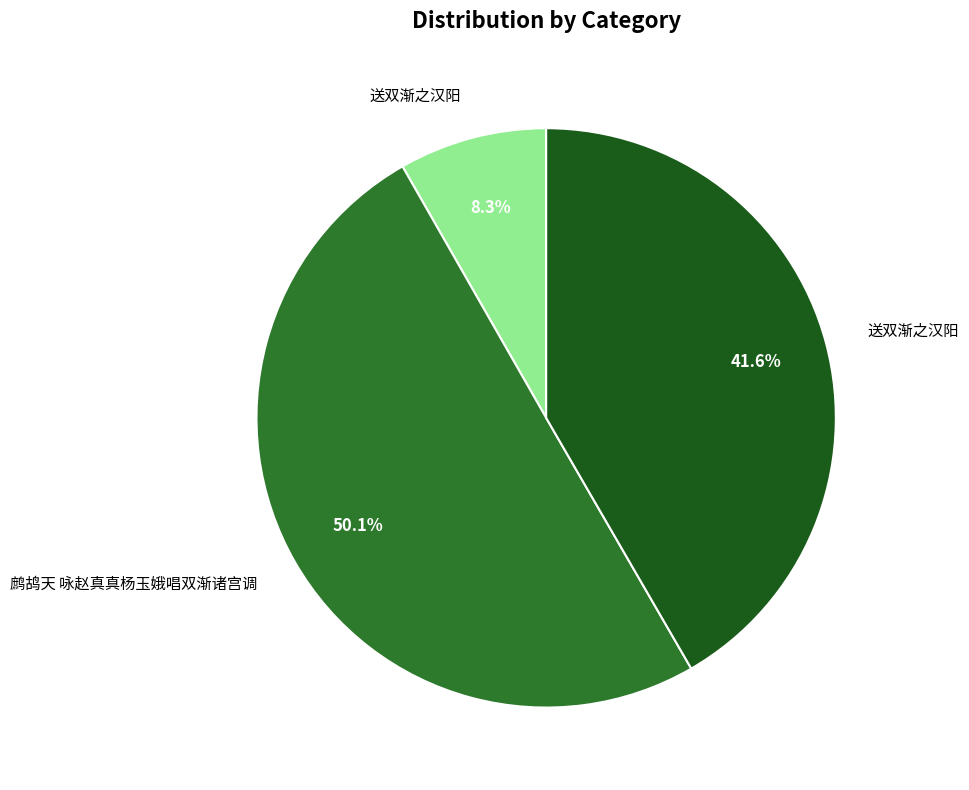

Rank the categories by value from lowest to highest.

送双渐之汉阳, 送双渐之汉阳, 鹧鸪天 咏赵真真杨玉娥唱双渐诸宫调